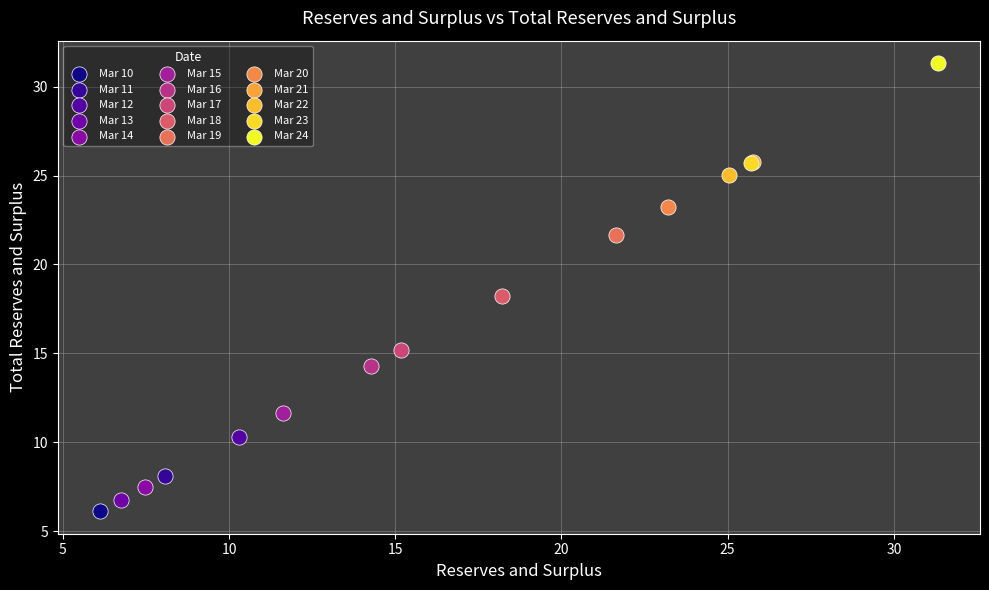

What are all the series names shown in the legend?

Mar 10, Mar 11, Mar 12, Mar 13, Mar 14, Mar 15, Mar 16, Mar 17, Mar 18, Mar 19, Mar 20, Mar 21, Mar 22, Mar 23, Mar 24